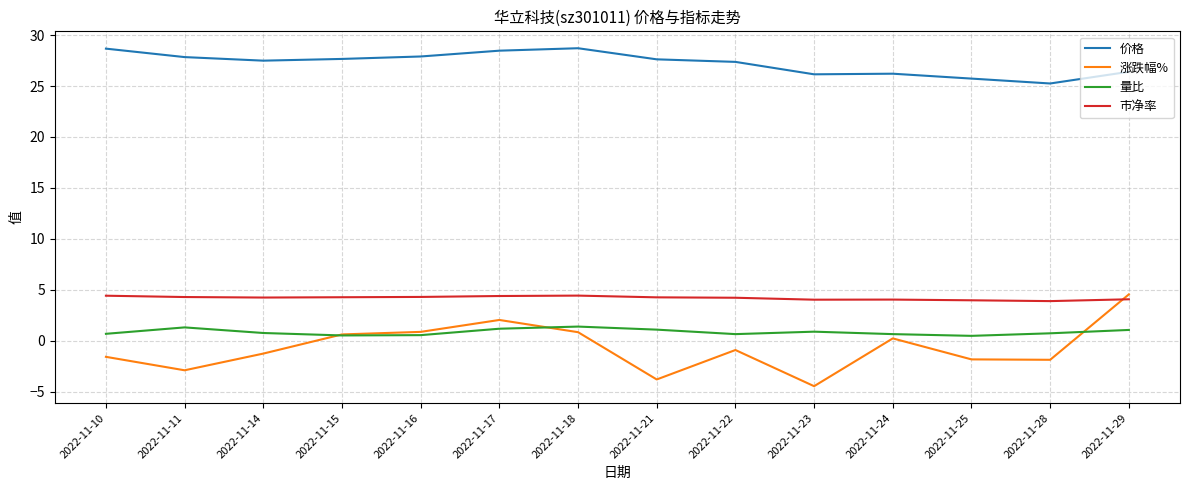

Which category has the lowest value across all series?

2022-11-23